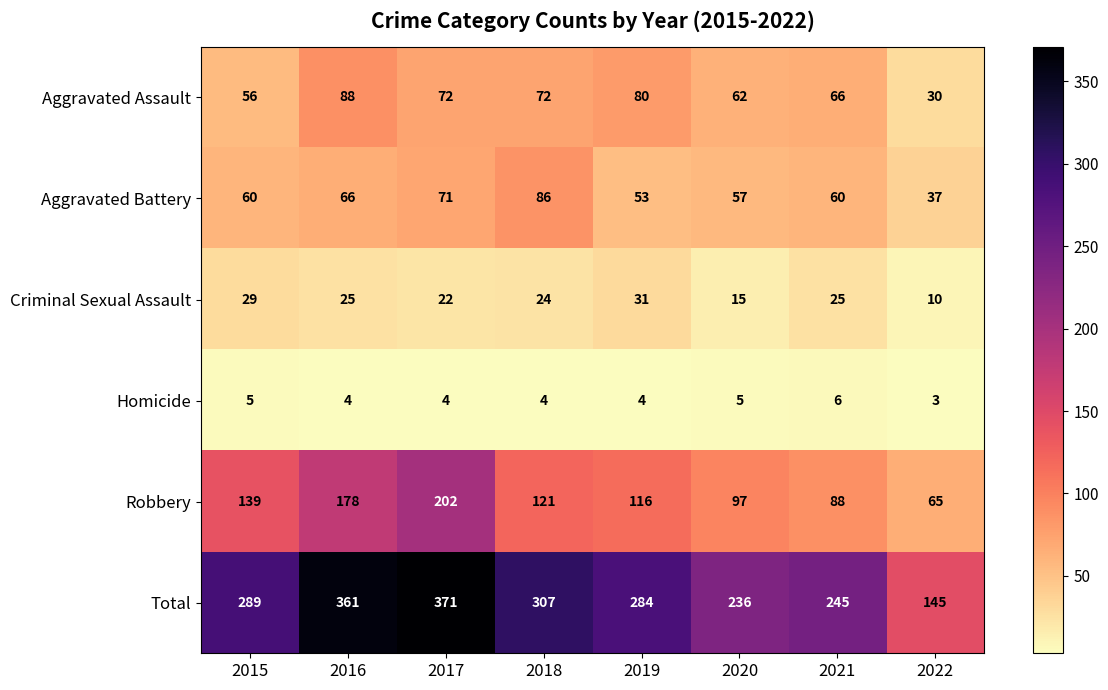

The value of Total at 2019 is 284. True or false?

True